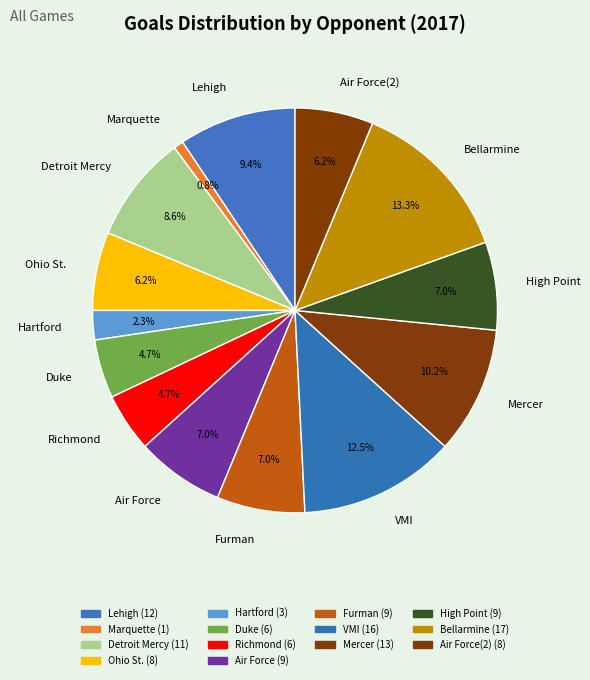

To the nearest percent, what portion does Marquette represent?

1%